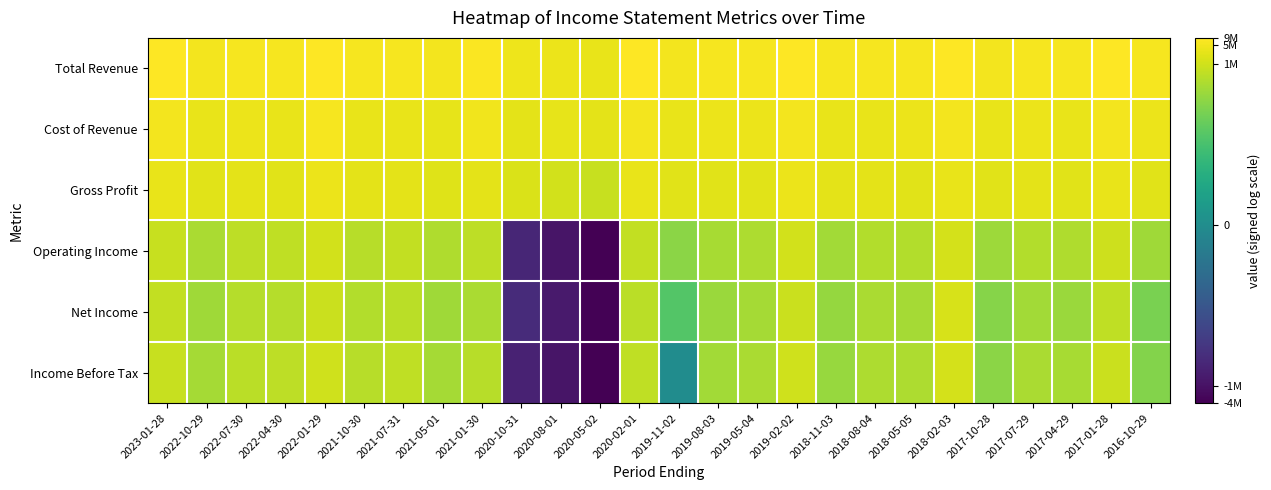

At how many categories does at least one series exceed 5?

26